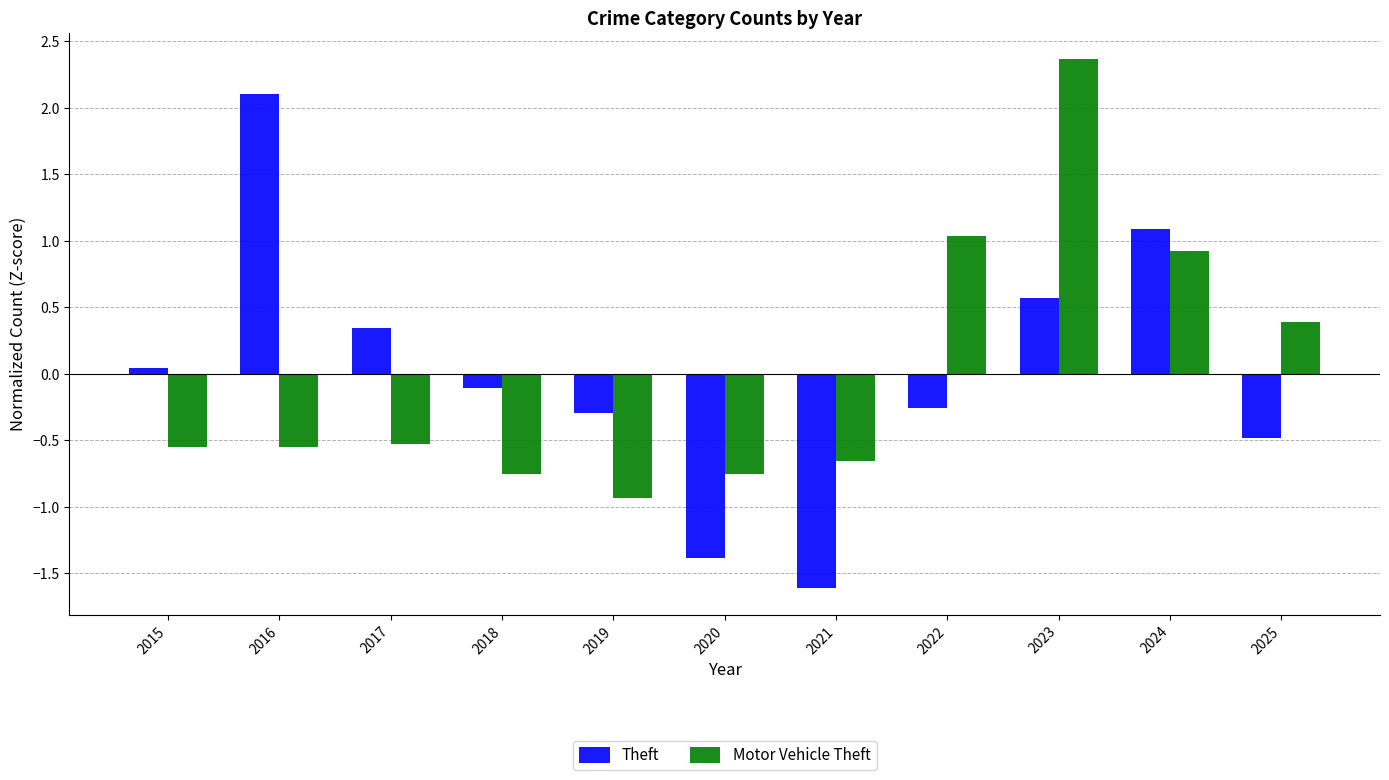

How many distinct data groups are displayed?

2